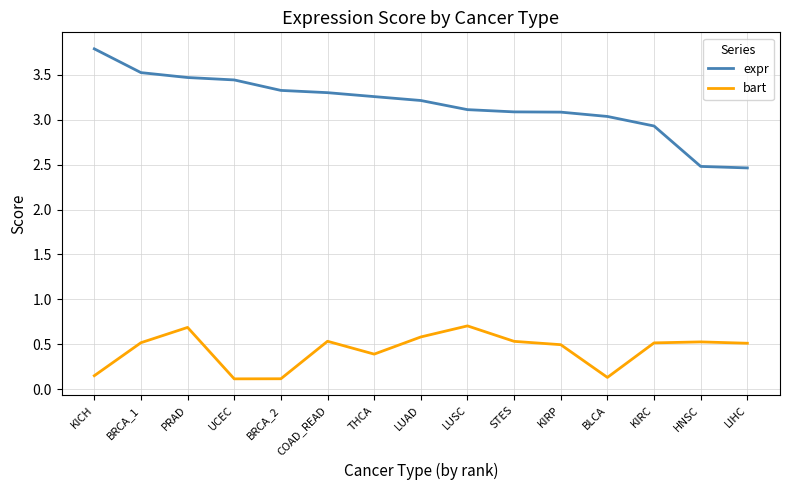

Rank the series by their average value, from lowest to highest.

bart, expr